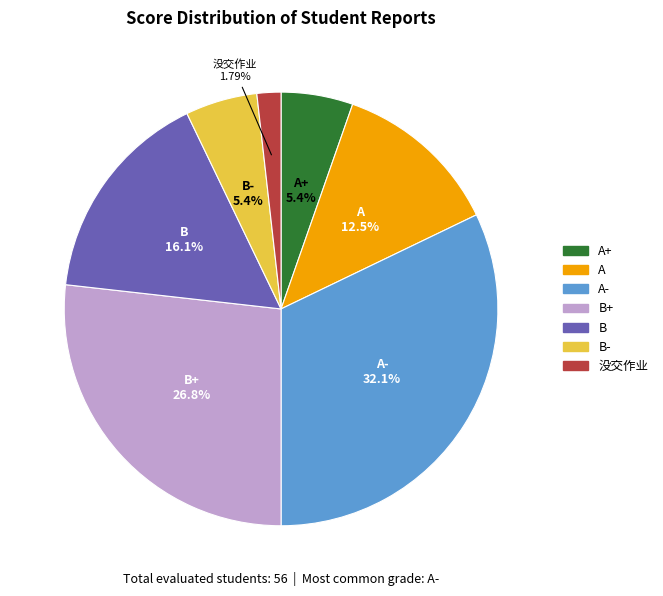

How many segments does this pie chart have?

7